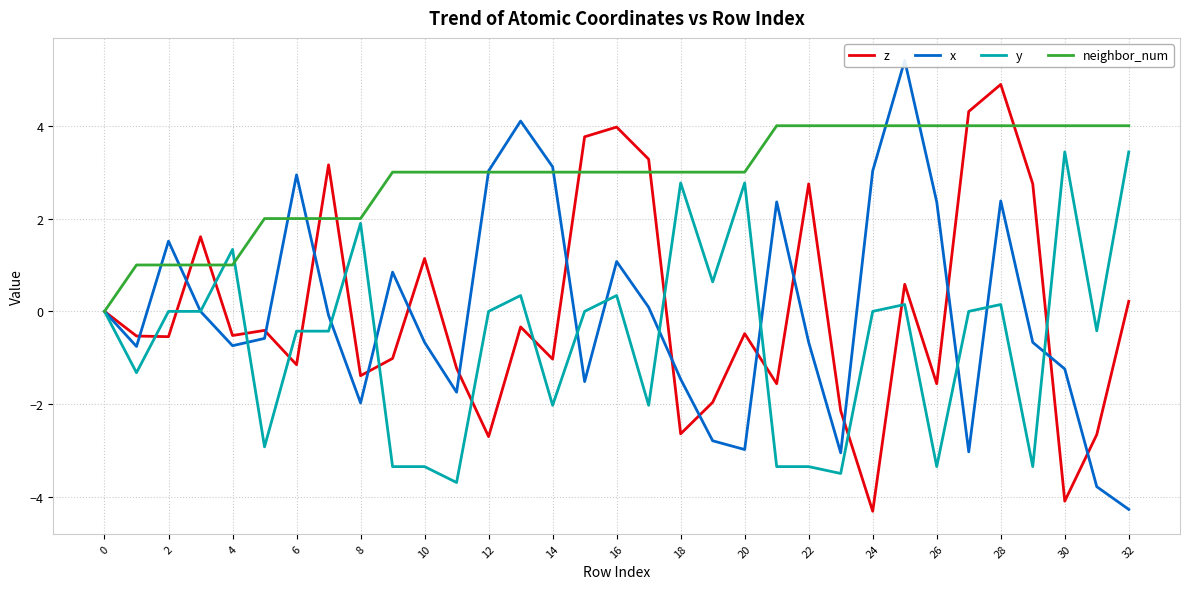

At which label does neighbor_num reach its peak?

21